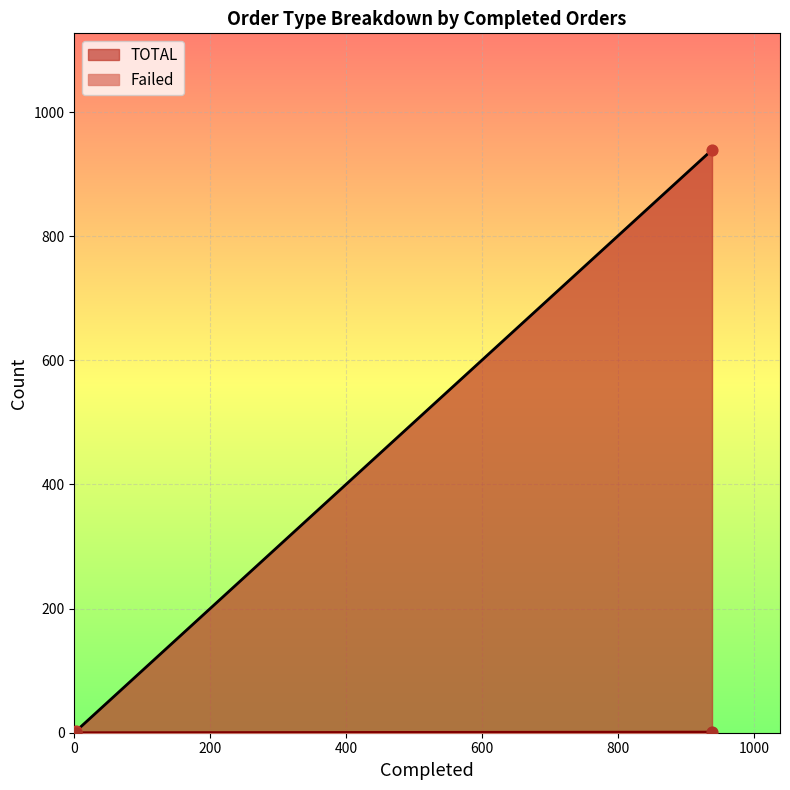

Which series contains the lowest Y value?

Failed